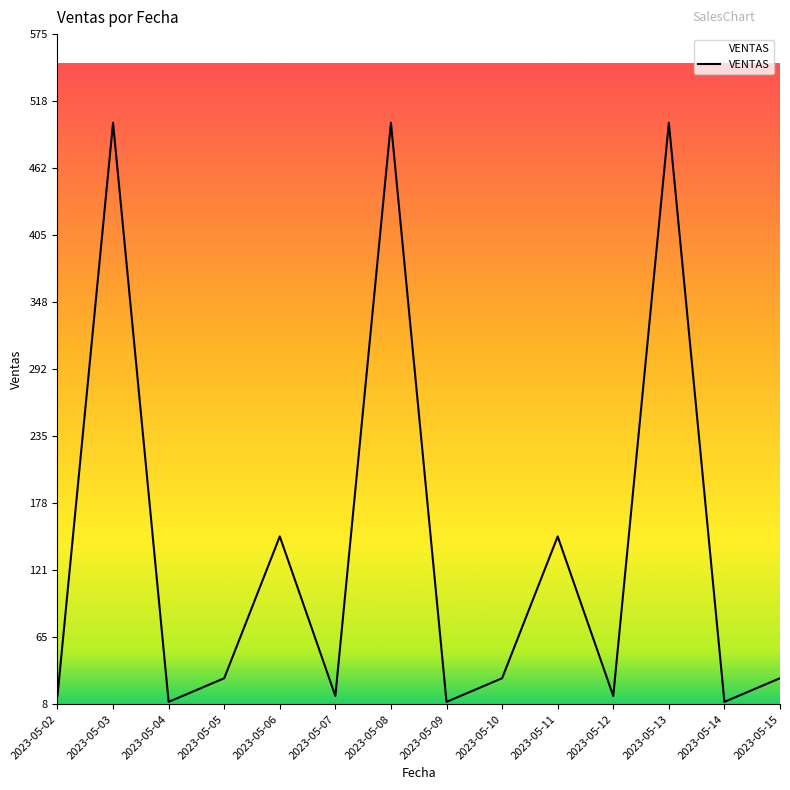

What is the maximum value shown in the chart?

500.0